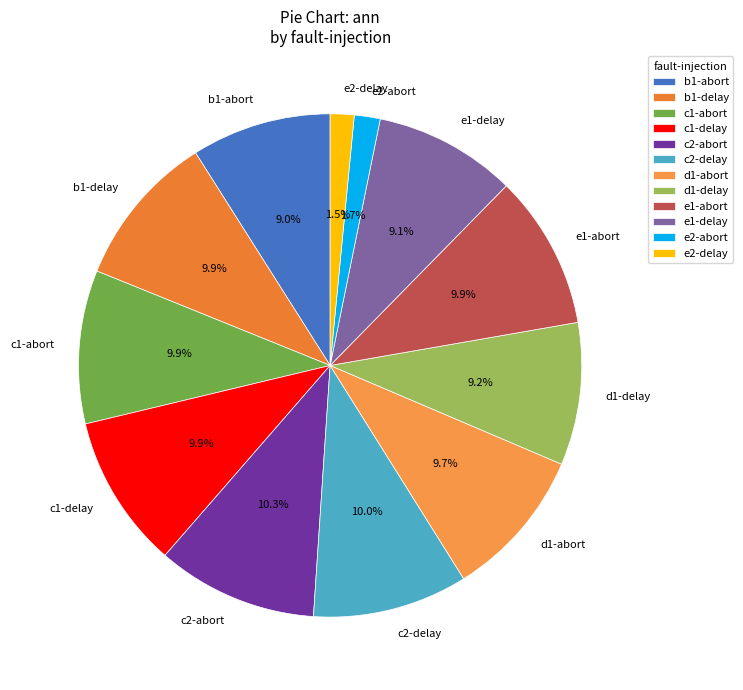

Which has a higher value, d1-delay or d1-abort?

d1-abort